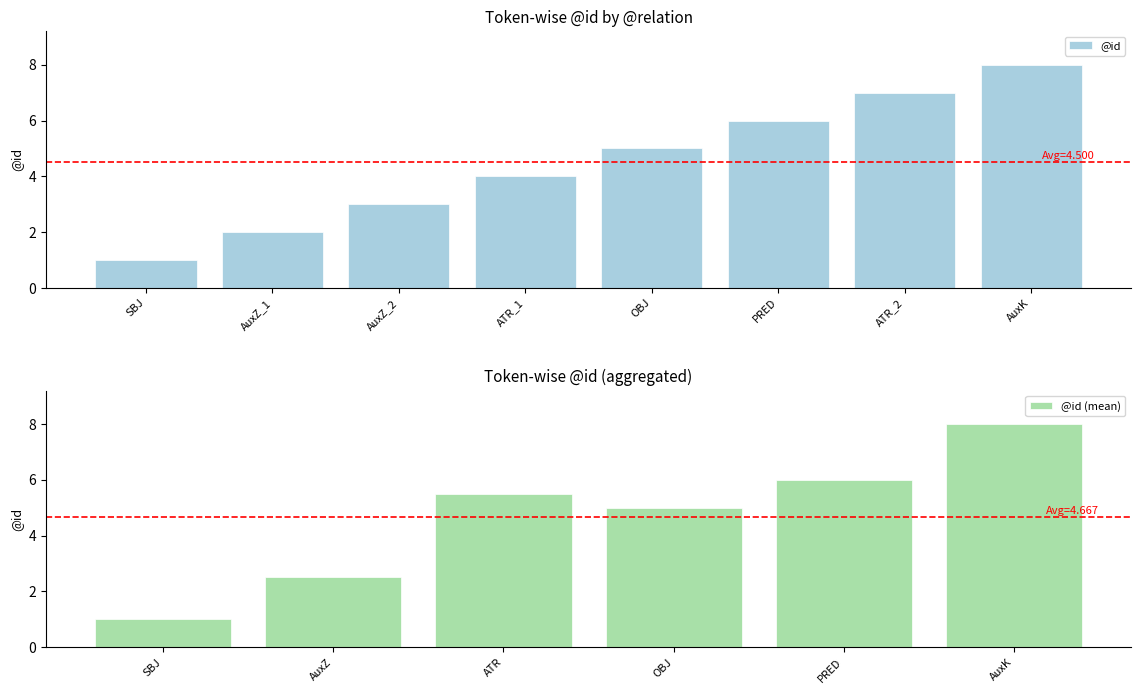

Which has a higher value, AuxK or SBJ?

AuxK